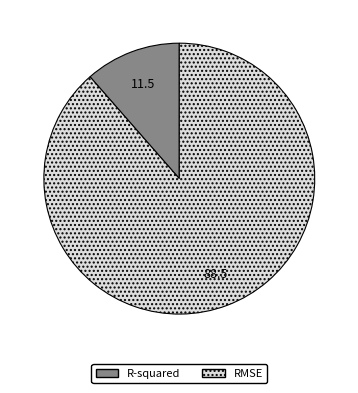

How many segments does this pie chart have?

2